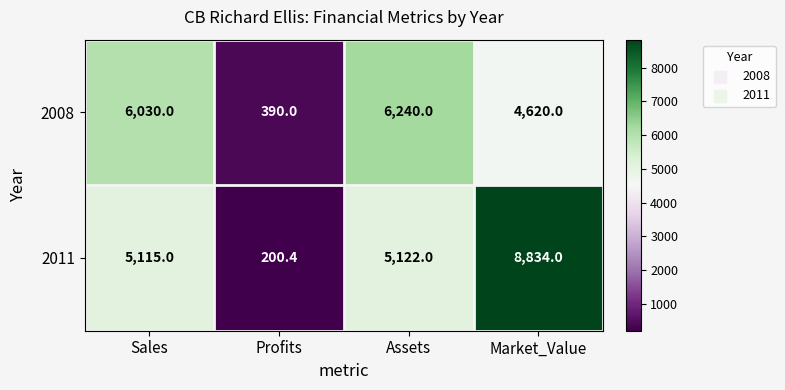

Is it true that 2011 equals 5122.0 at Assets?

True